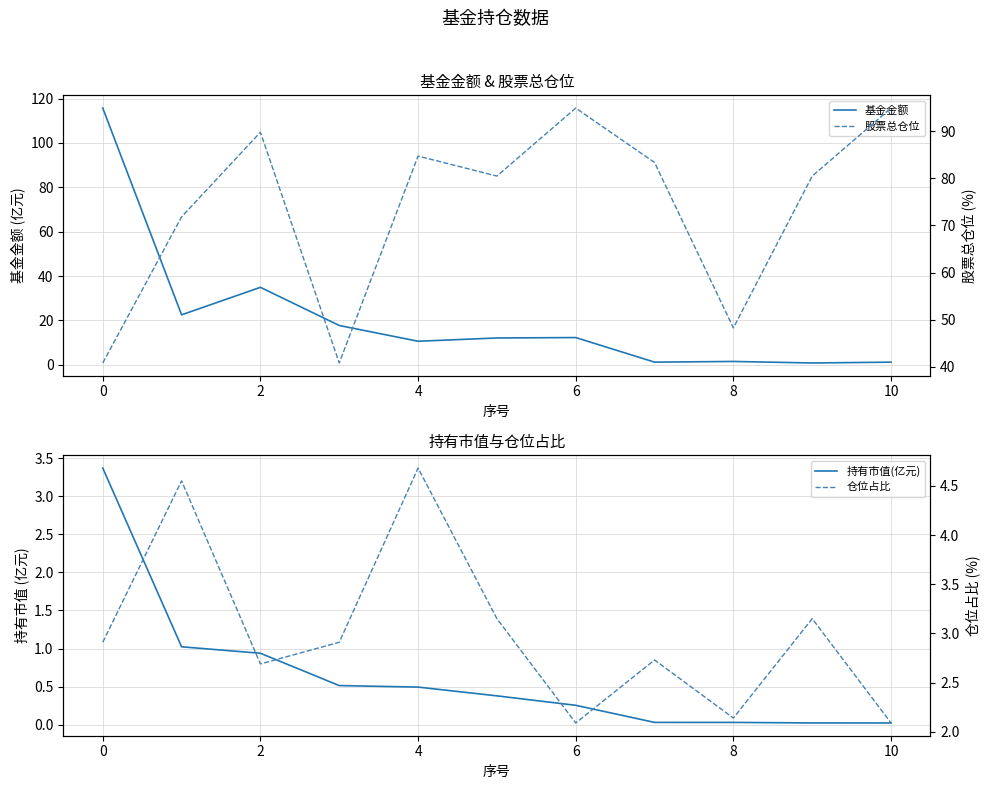

What is the minimum value for 仓位占比?

2.1